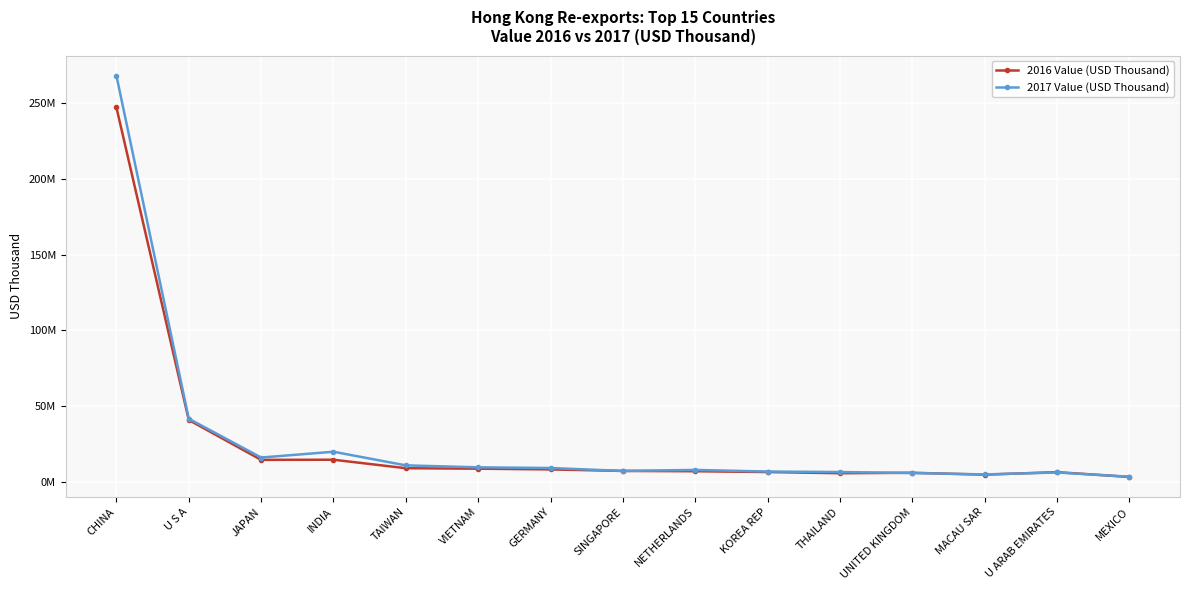

What is the approximate value of 2017 Value (USD Thousand) at SINGAPORE?

7514975.0